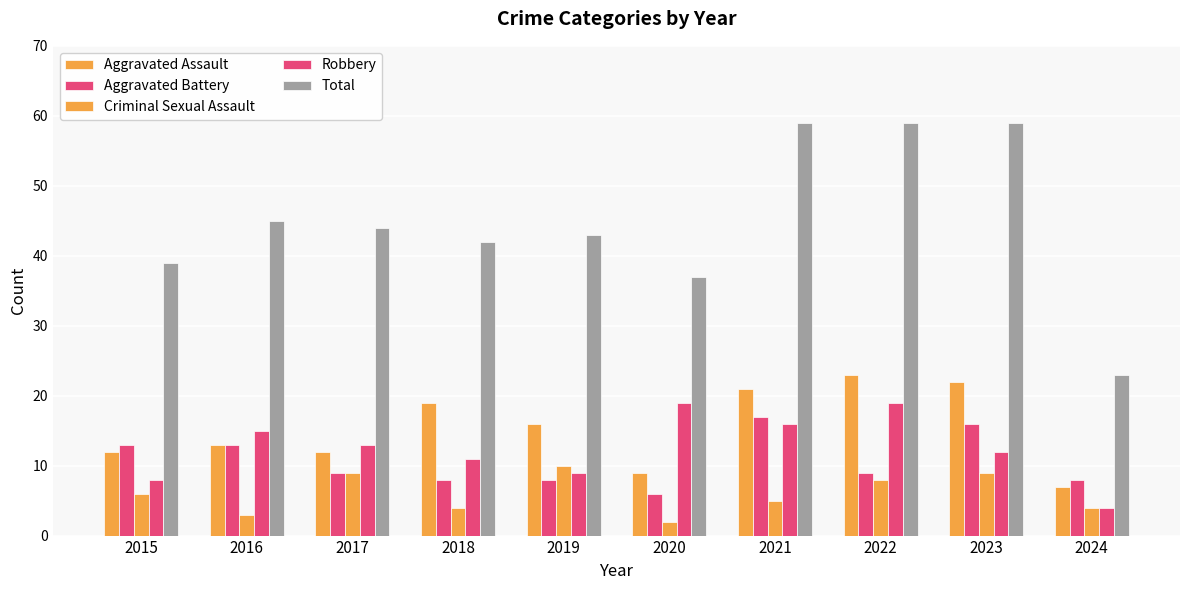

What is the sum of all Total values?

450